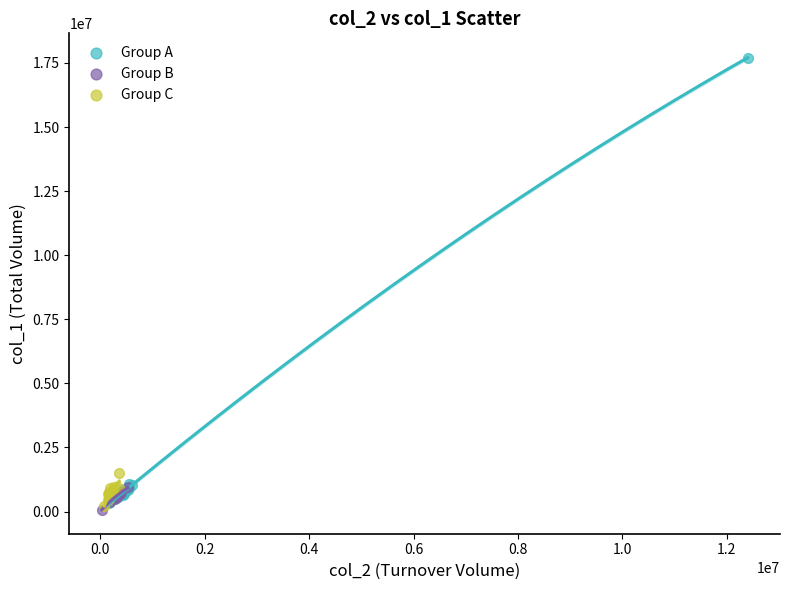

What are all the series names shown in the legend?

Group A, Group B, Group C